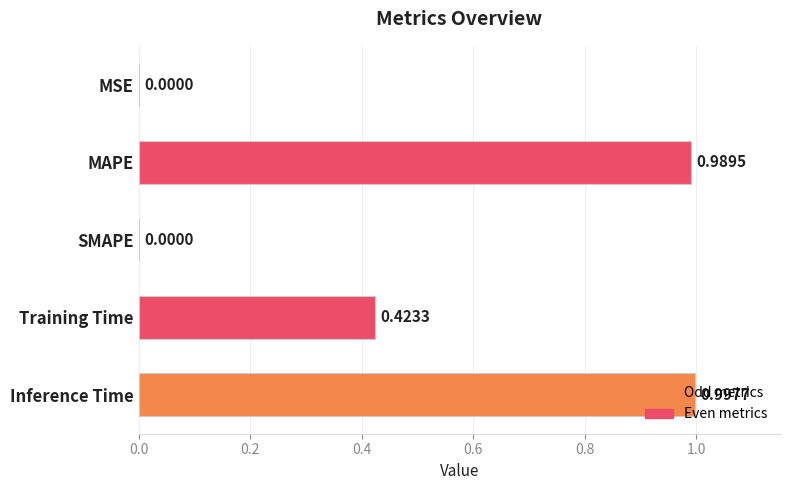

What is the sum of all values?

2.4